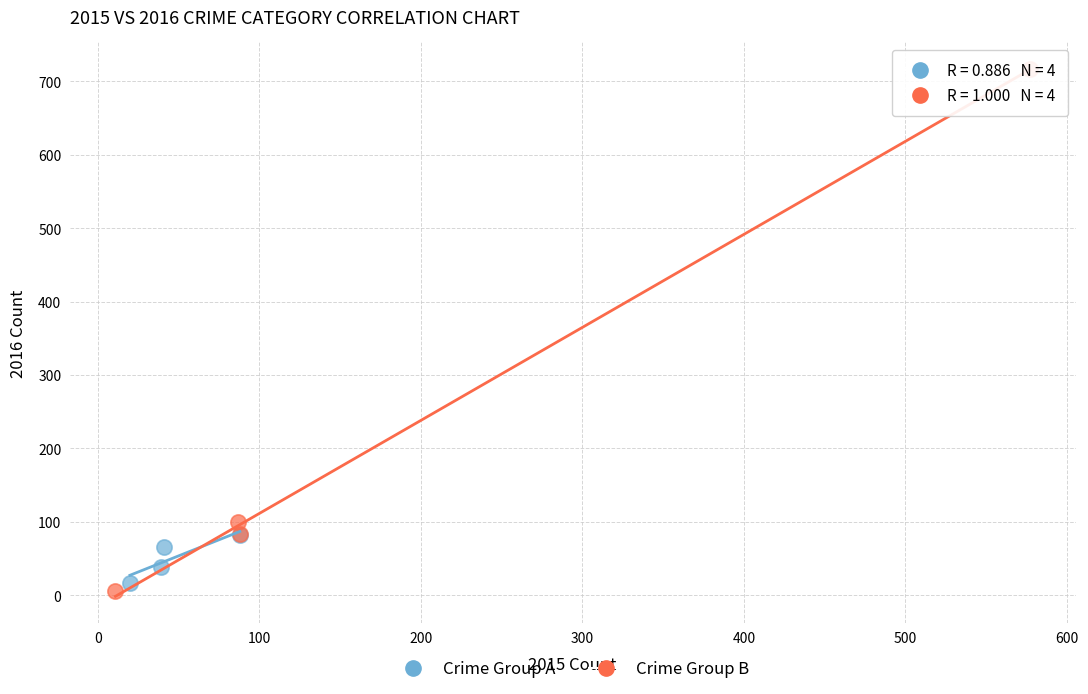

What are all the series names shown in the legend?

Crime Group A, Crime Group B